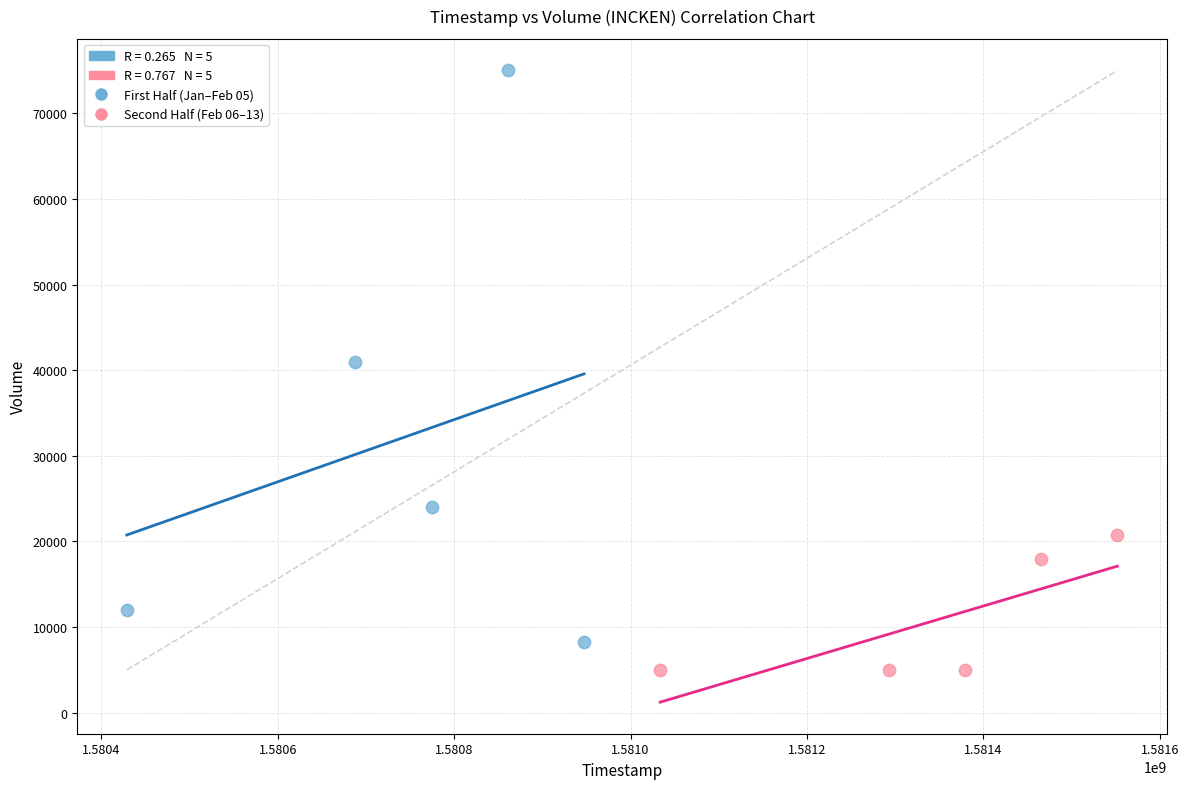

Which series has the largest Y range (max minus min)?

First Half (Jan–Feb 05)